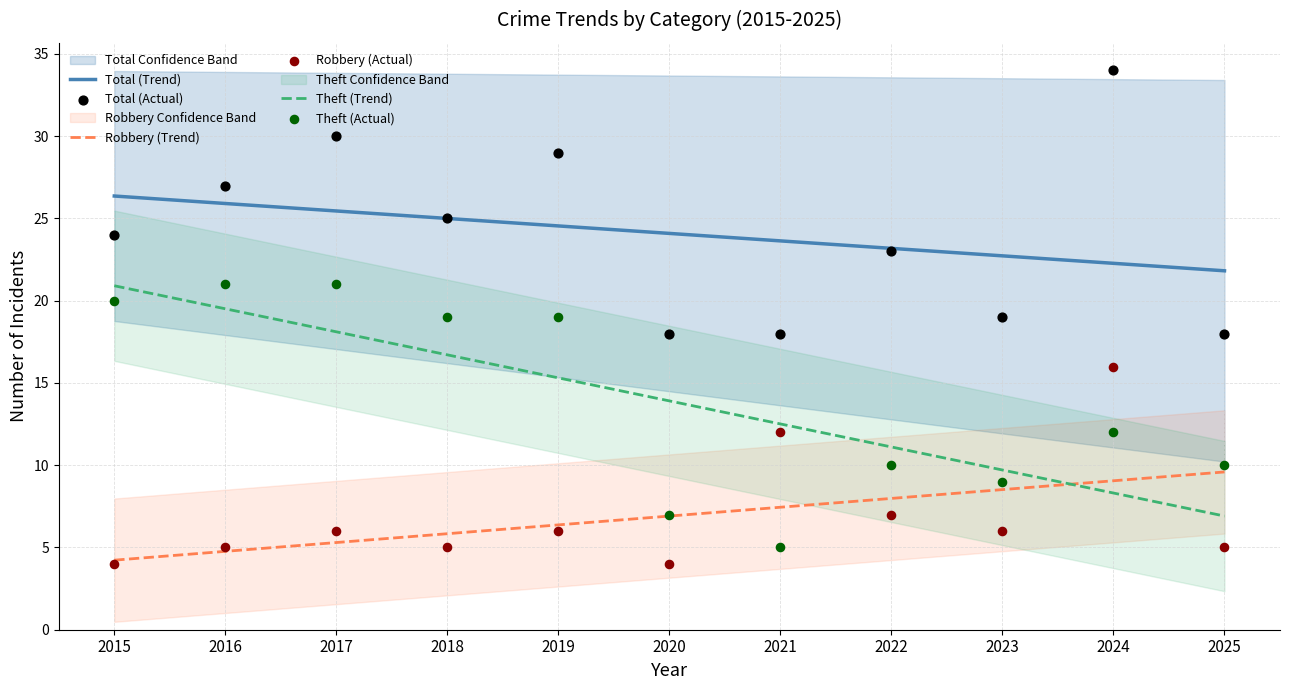

Which series reaches the maximum Y coordinate?

Total (Actual)